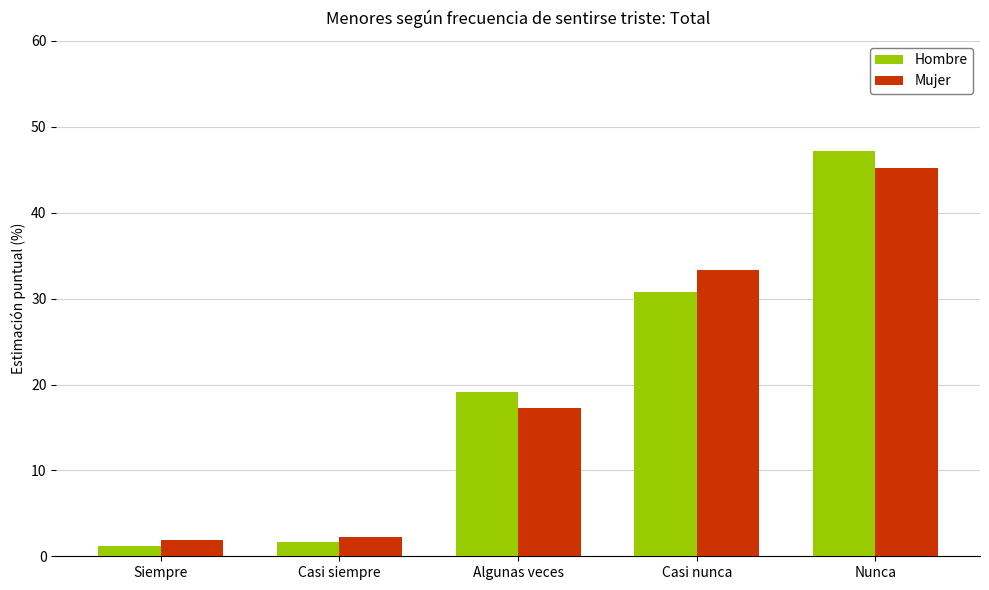

At Casi nunca, list the series in order from largest to smallest.

Mujer, Hombre